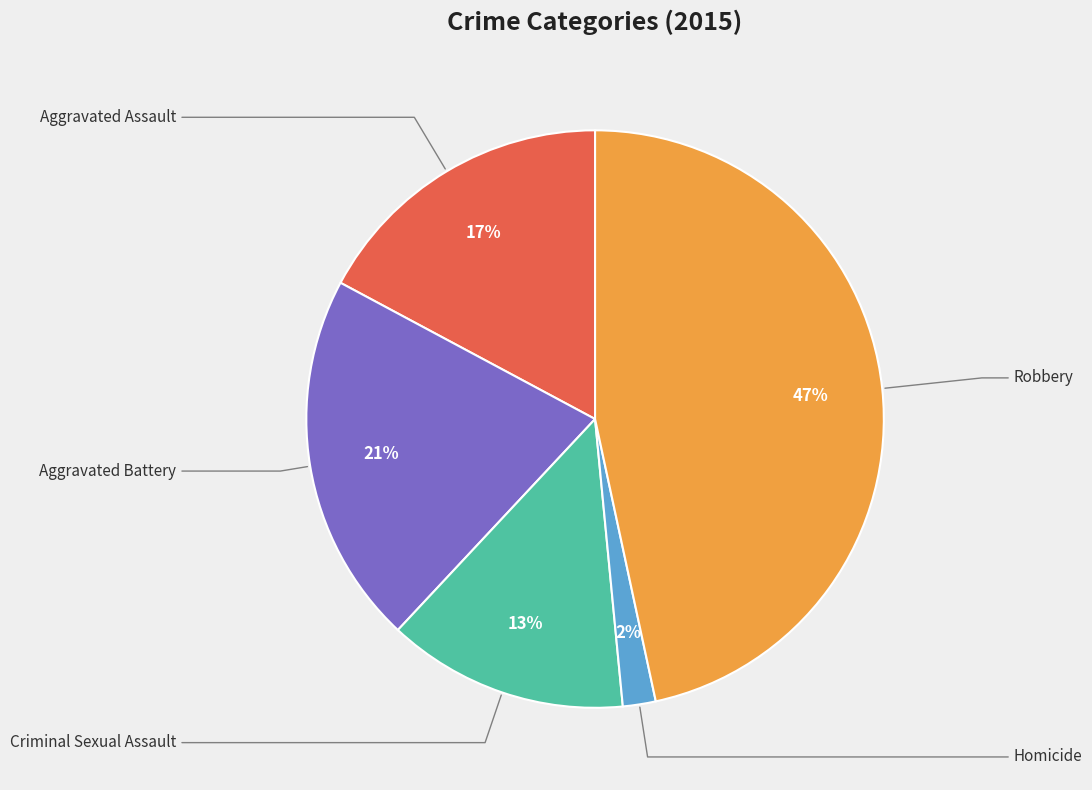

To the nearest percent, what is the average slice percentage?

20%